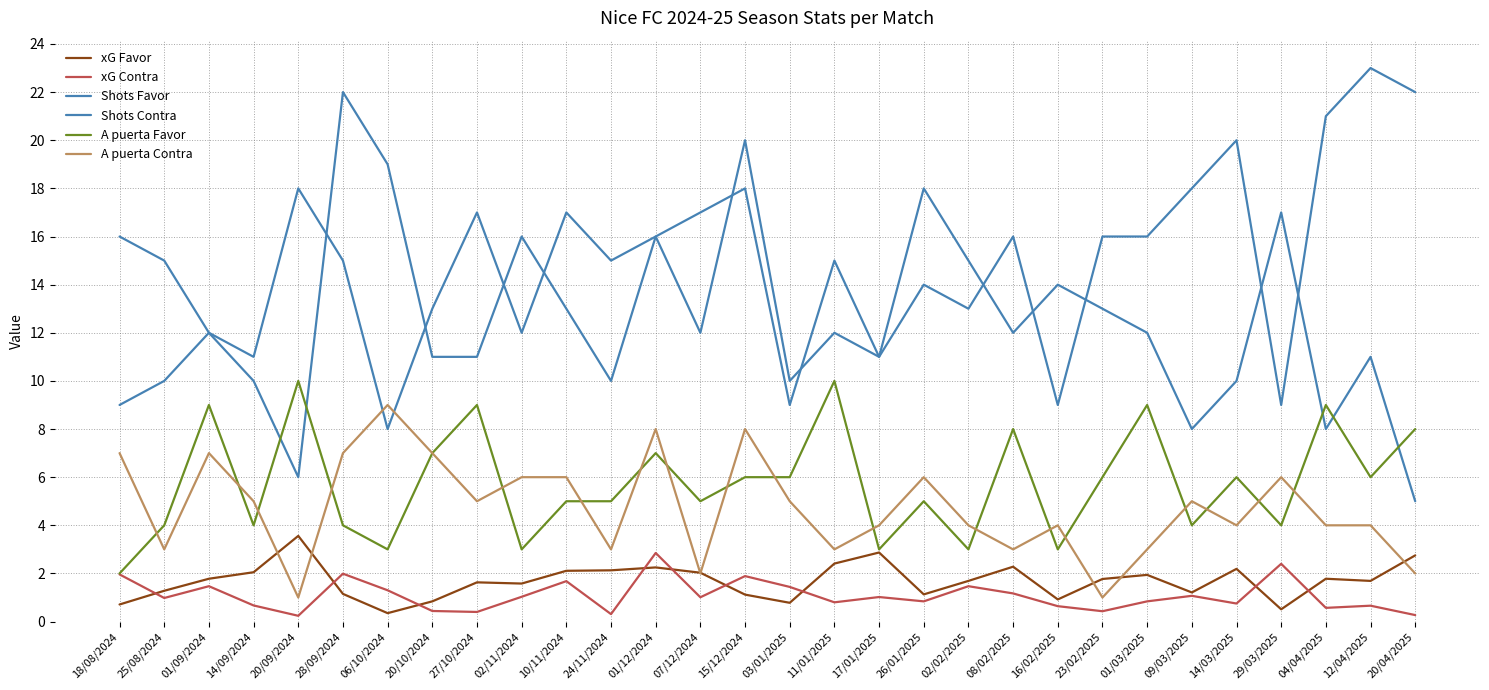

What position from the right is 11/01/2025?

14